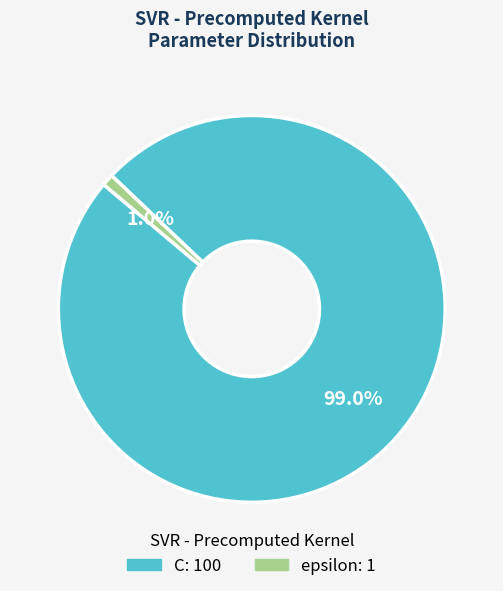

Count the number of slices in the pie.

2